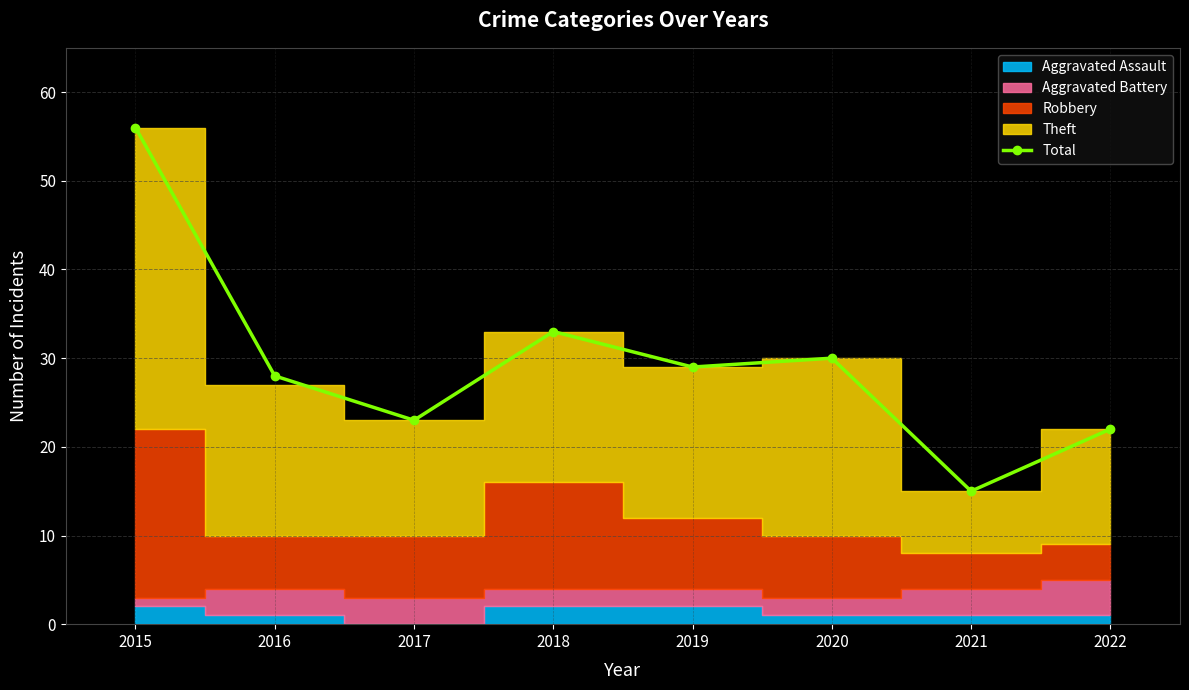

Is it true that the value at 2021 is 23?

False